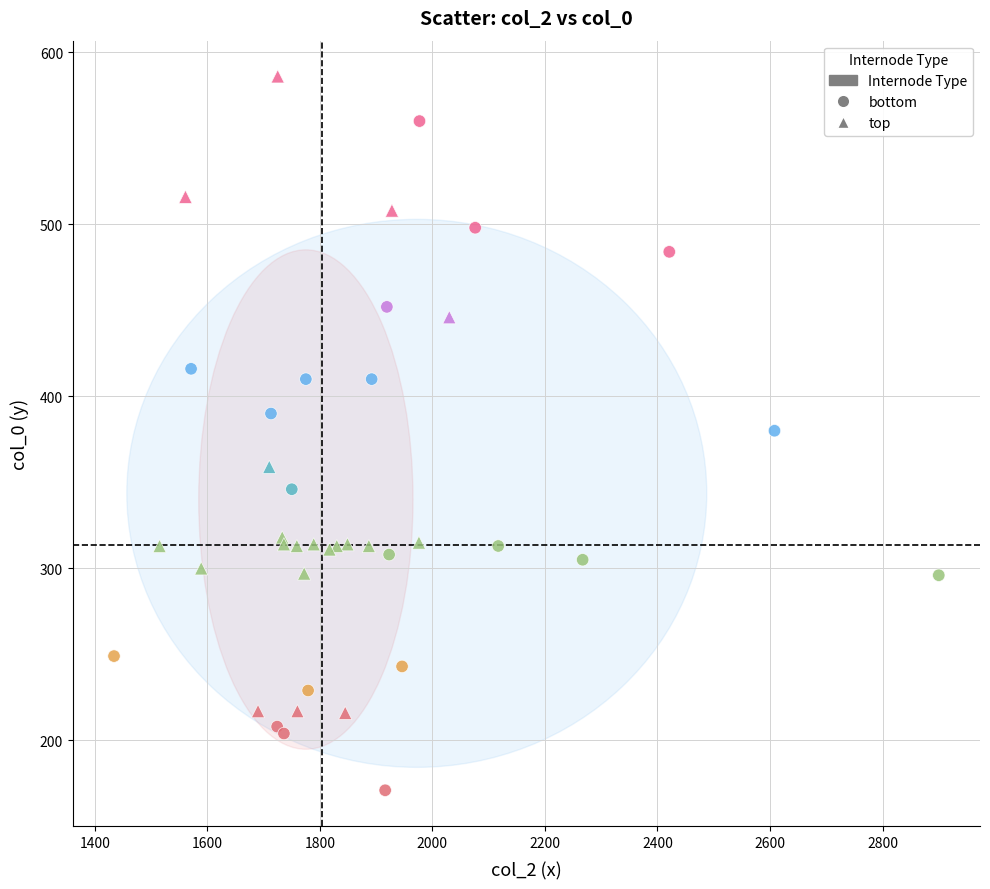

Which series has the largest Y range (max minus min)?

bottom